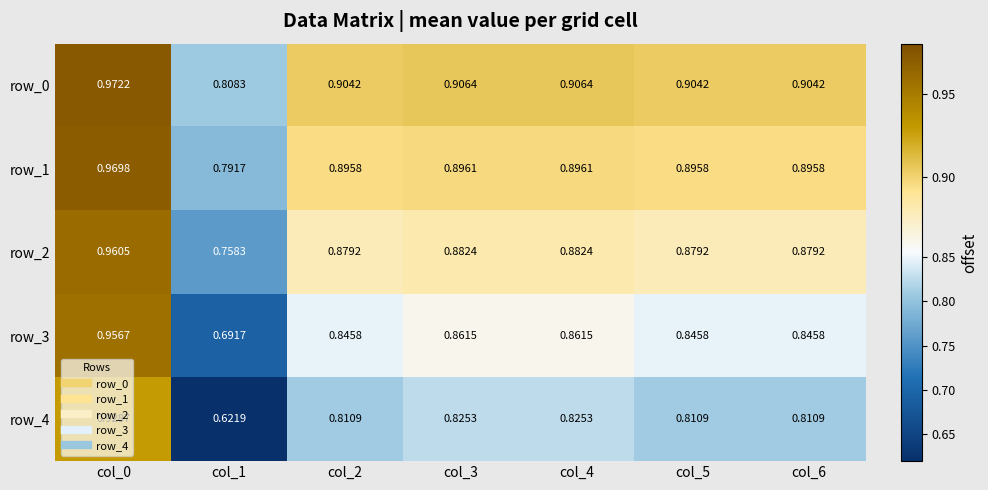

True or false: row_2 has a value of 0.3 at col_1.

False